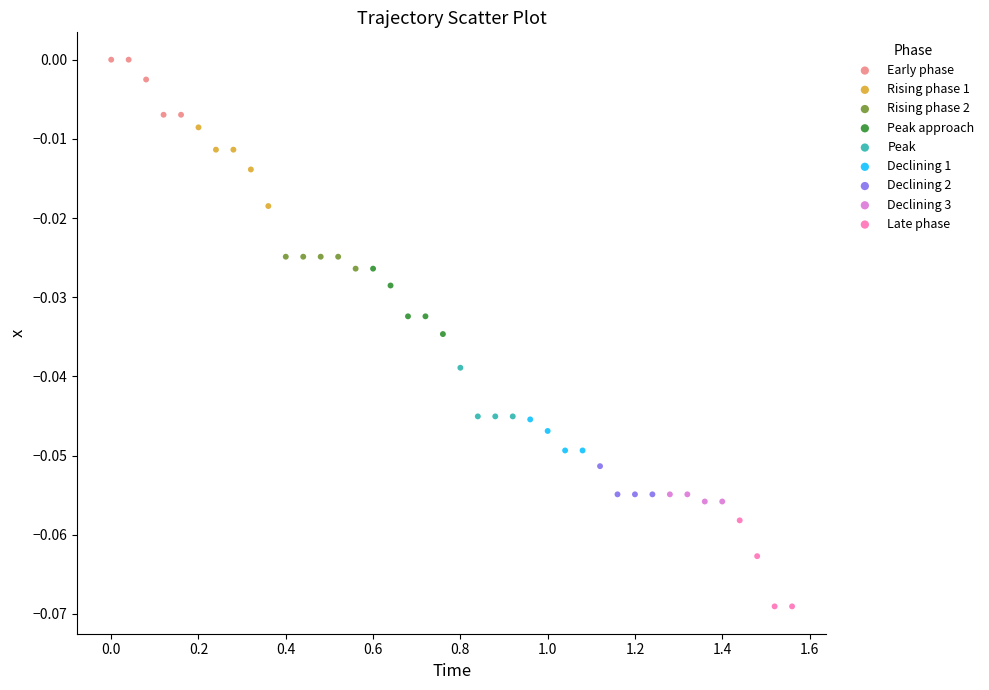

Which series contains the lowest Y value?

Late phase